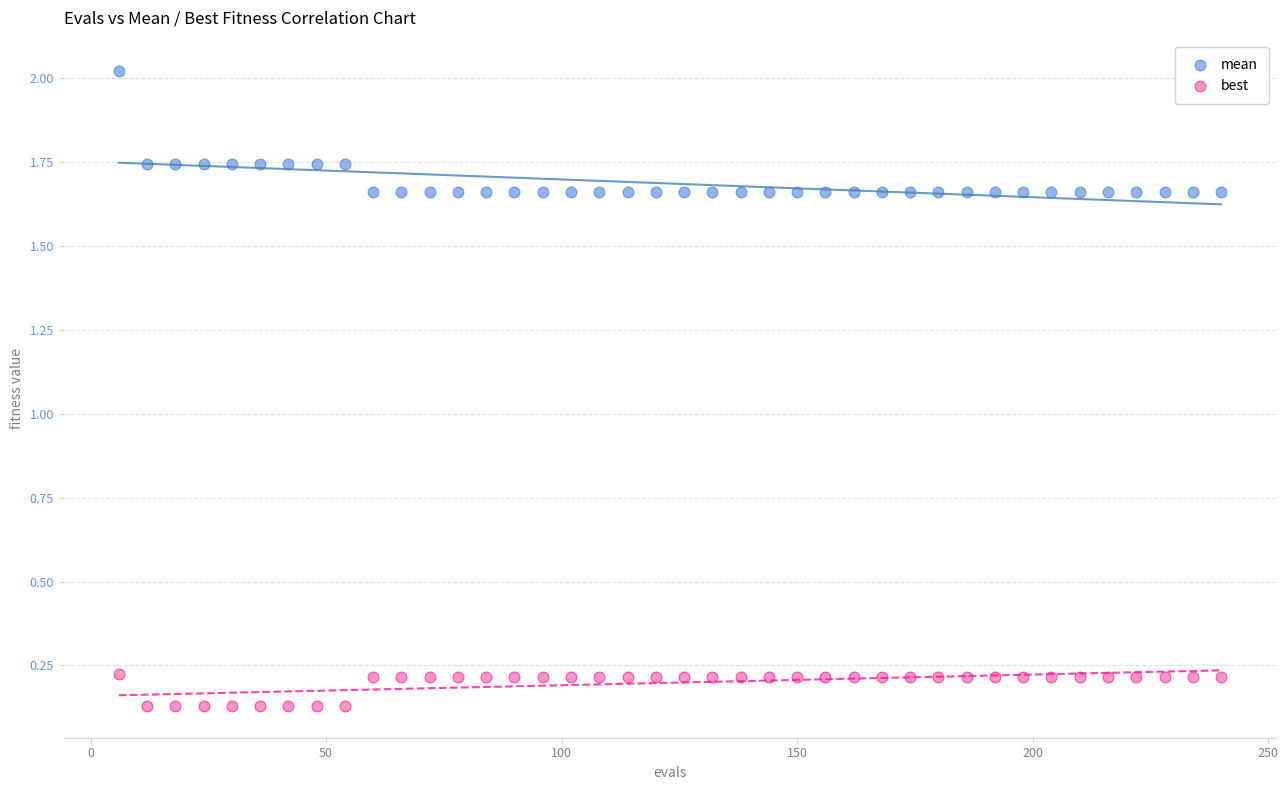

Which series has the widest spread of Y values?

mean